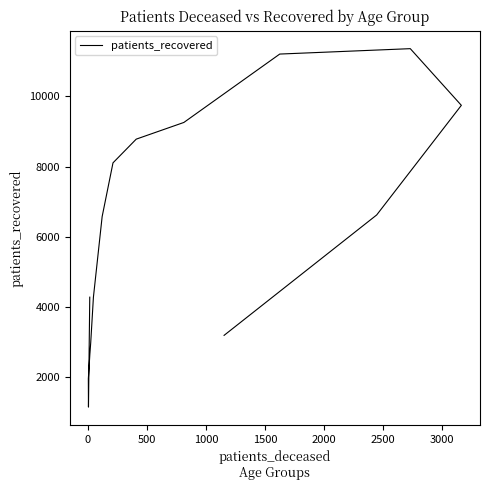

Does the chart display data point markers on the line(s)?

No